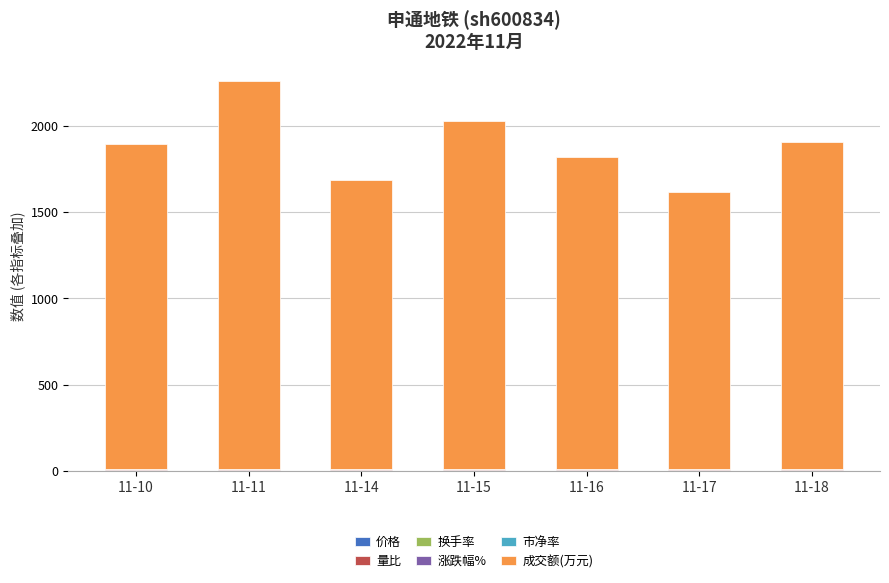

At which category is the sum across all series the highest?

11-11